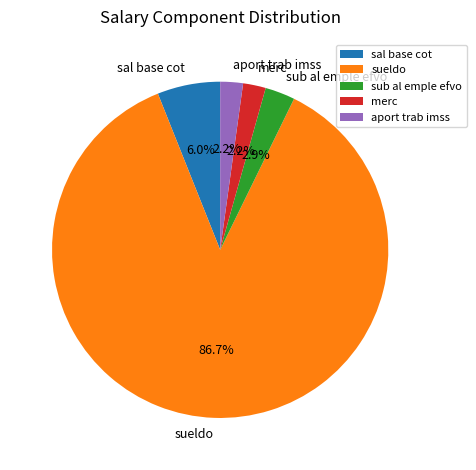

Between merc and sueldo, which is larger?

sueldo